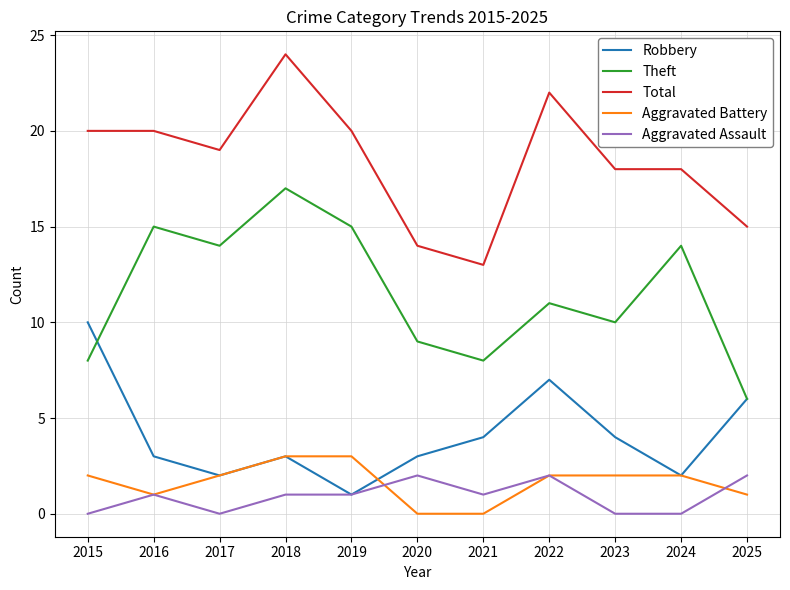

At which category does Theft reach its first local valley?

2017